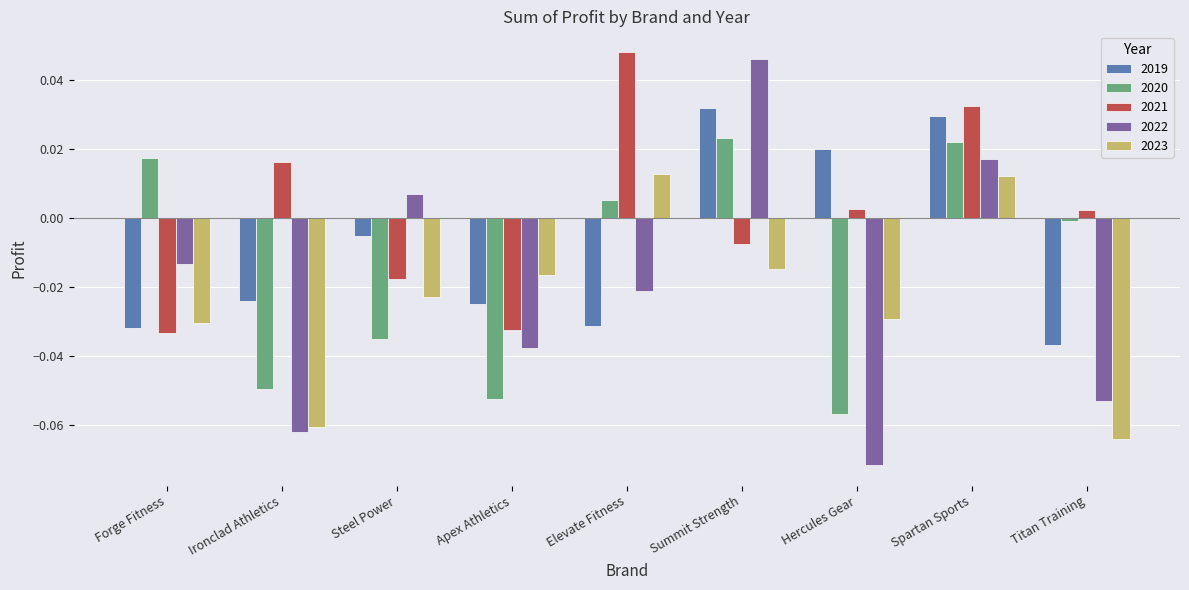

Rank the categories by 2022 value from lowest to highest.

Hercules Gear, Ironclad Athletics, Titan Training, Apex Athletics, Elevate Fitness, Forge Fitness, Steel Power, Spartan Sports, Summit Strength